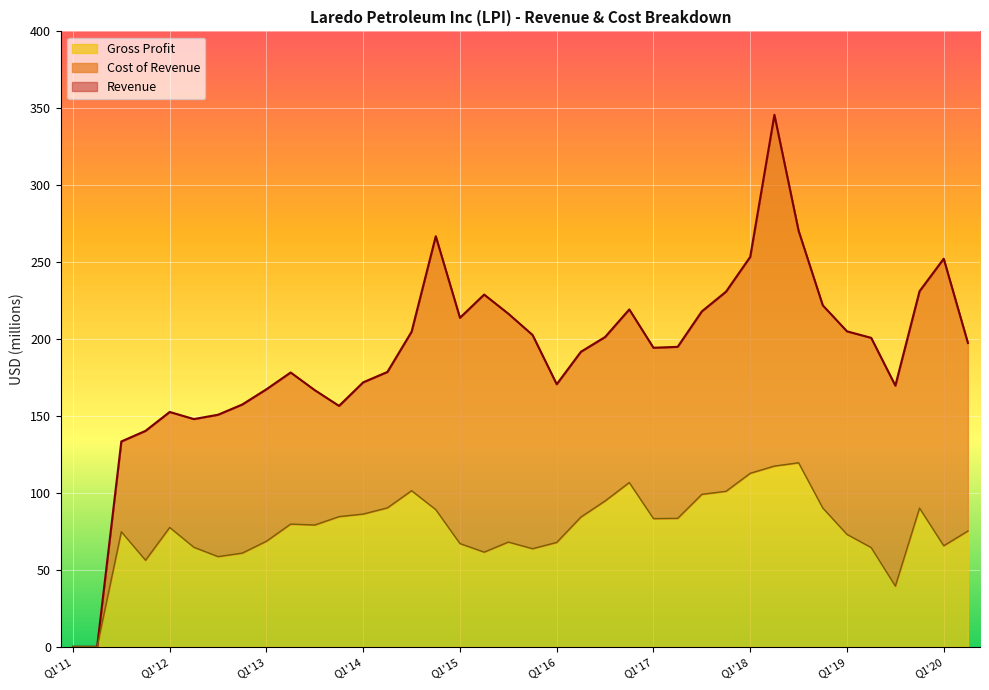

What is the difference between the maximum and minimum values in the Gross Profit series?

119.6